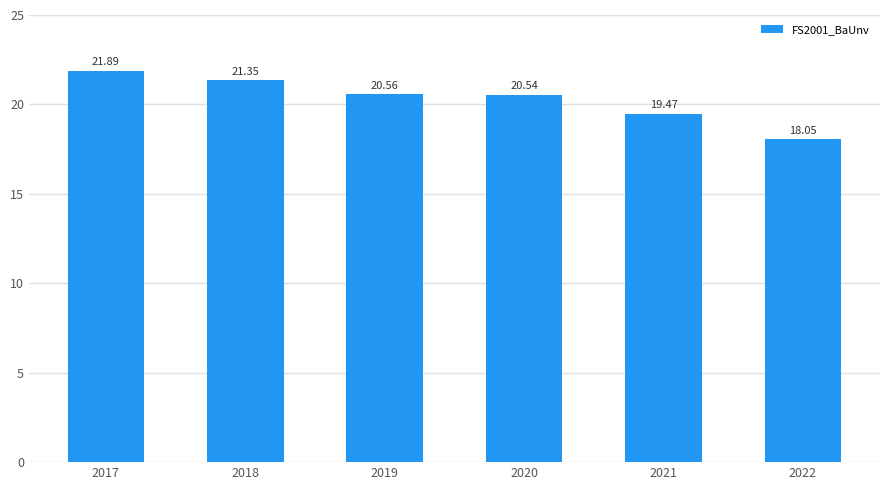

Rank the categories by value from highest to lowest.

2017, 2018, 2019, 2020, 2021, 2022